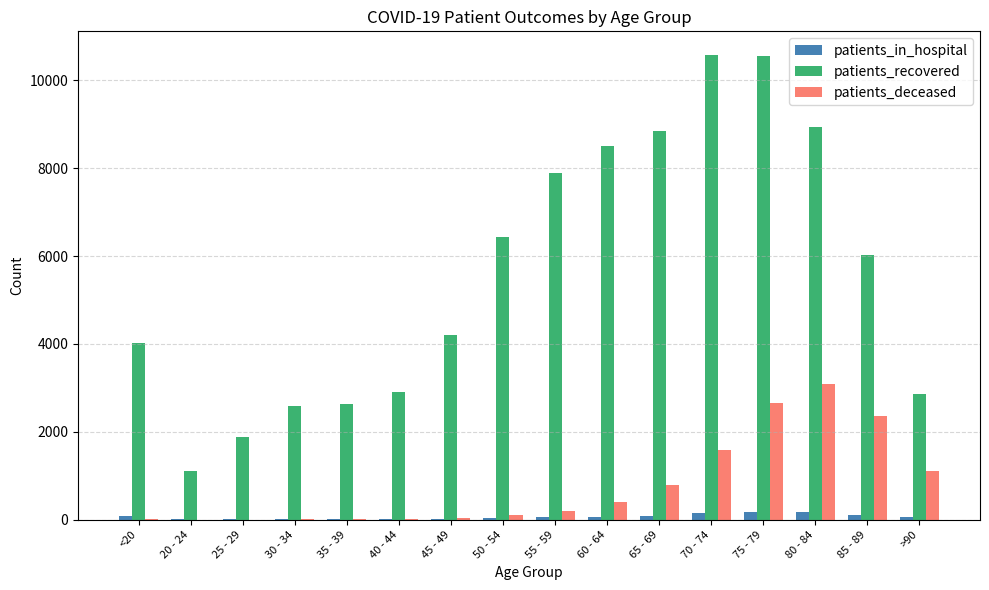

Count the number of data series in this chart.

3